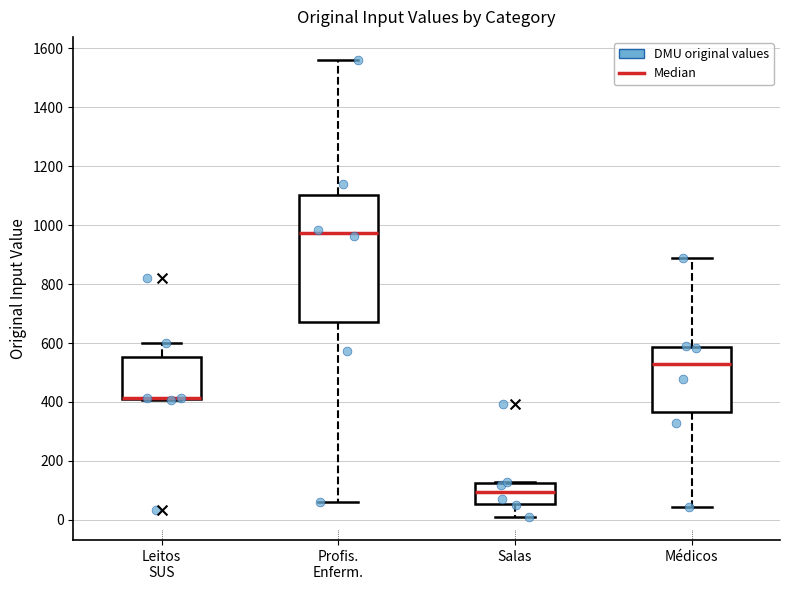

Where is the lower edge of the box for Profis. Enferm. on the y-axis? The values are not printed on the chart, so give them approximately, as read against the axis.

660